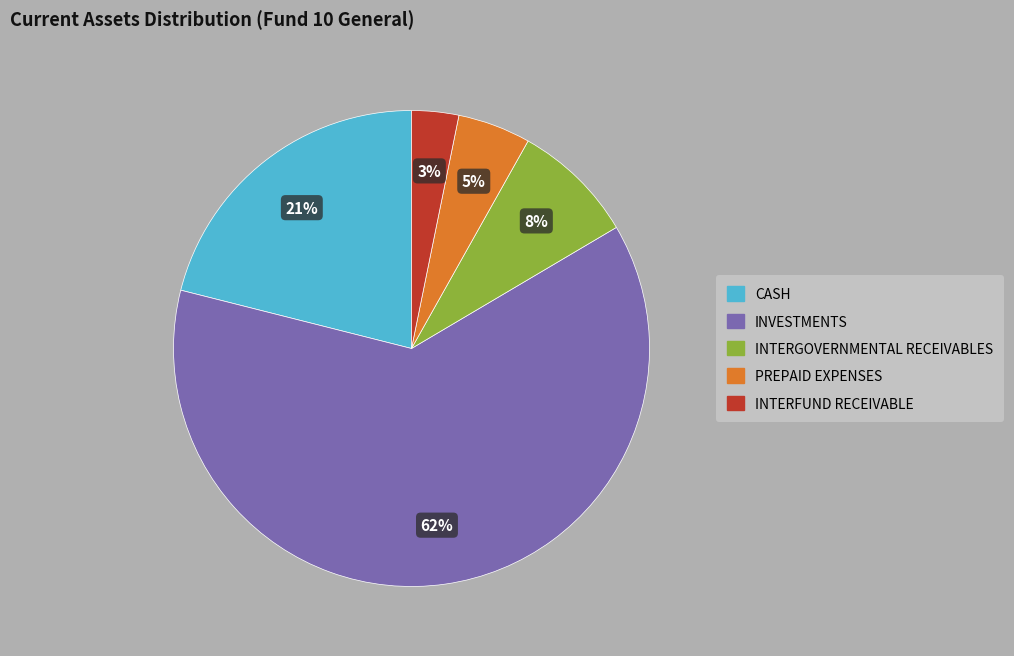

Does INVESTMENTS represent more than half of the total?

Yes